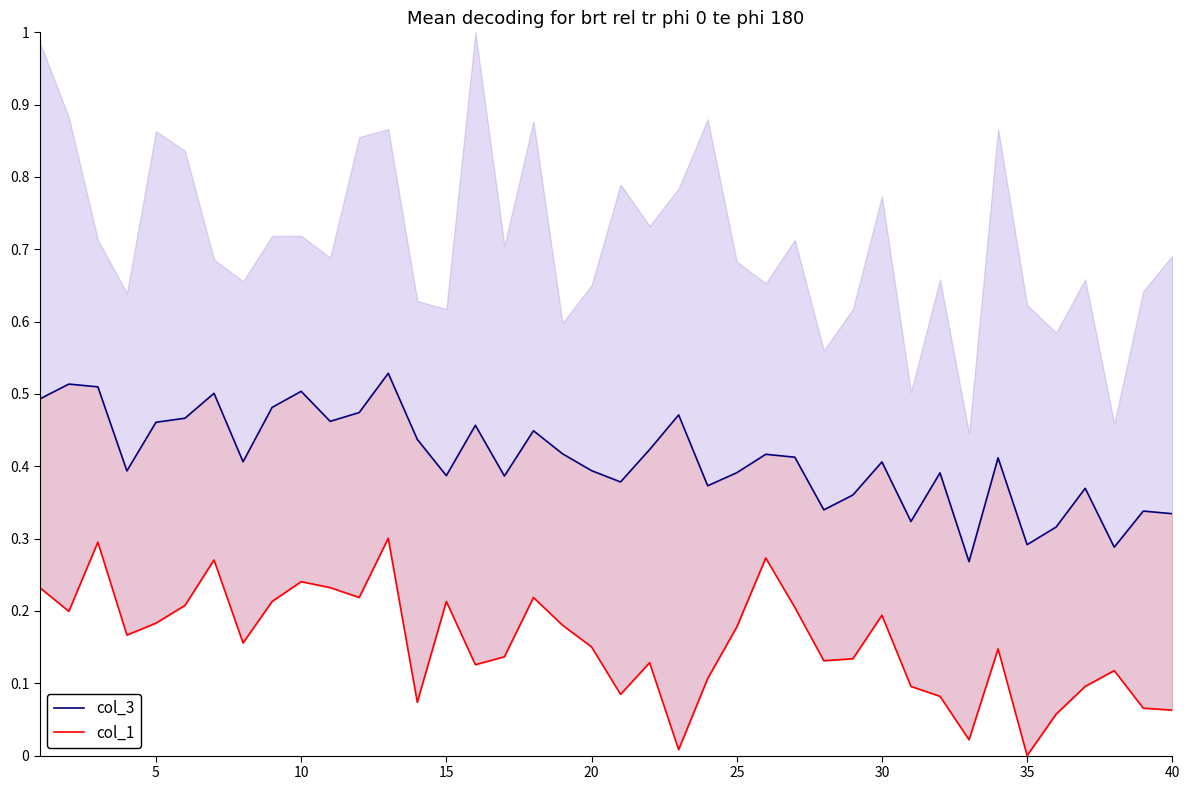

Reading left to right, list all the values displayed in this chart.

col_3: 0.5	0.5	0.5	0.4	0.5	0.5	0.5	0.4	0.5	0.5	0.5	0.5	0.5	0.4	0.4	0.5	0.4	0.4	0.4	0.4	0.4	0.4	0.5	0.4	0.4	0.4	0.4	0.3	0.4	0.4	0.3	0.4	0.3	0.4	0.3	0.3	0.4	0.3	0.3	0.3
col_1: 0.2	0.2	0.3	0.2	0.2	0.2	0.3	0.2	0.2	0.2	0.2	0.2	0.3	0.1	0.2	0.1	0.1	0.2	0.2	0.2	0.1	0.1	0.0	0.1	0.2	0.3	0.2	0.1	0.1	0.2	0.1	0.1	0.0	0.1	0.0	0.1	0.1	0.1	0.1	0.1